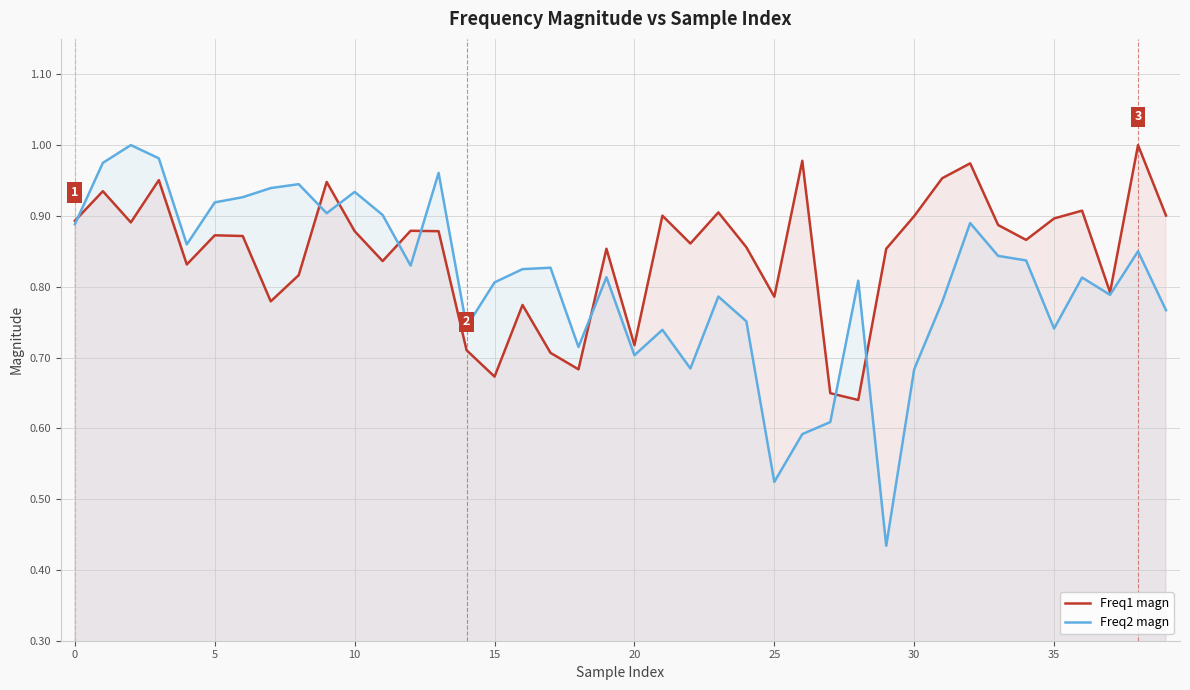

Which series has the largest range (max minus min)?

Freq2 magn